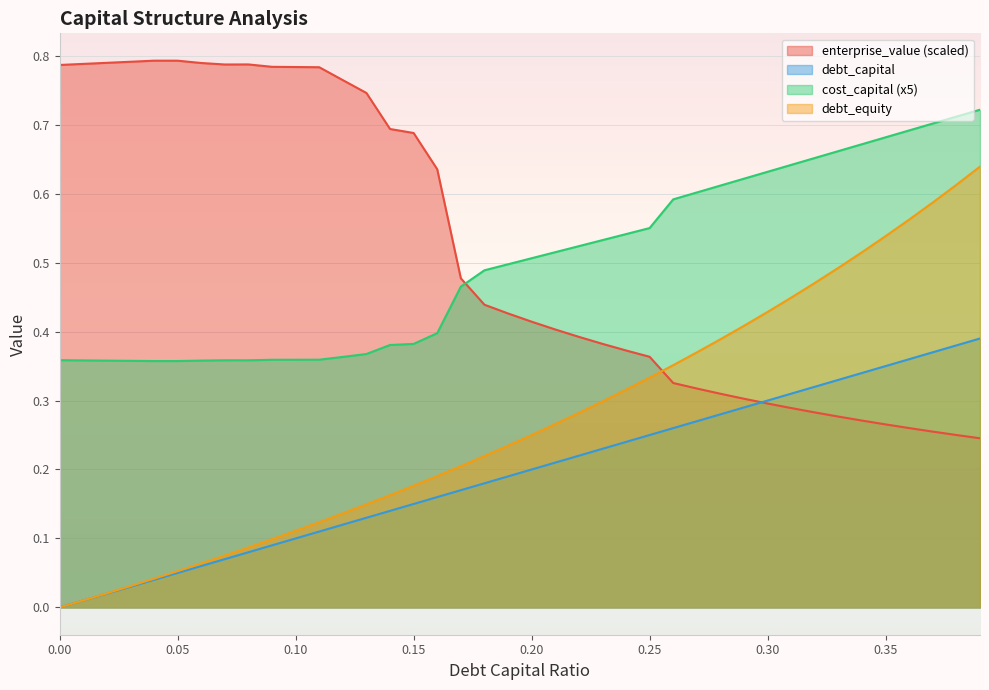

Reading left to right, extract all data points from this chart.

debt_capital: 0=0.0	0.01=0.0	0.02=0.0	0.03=0.0	0.04=0.0	0.05=0.1	0.06=0.1	0.07=0.1	0.08=0.1	0.09=0.1	0.1=0.1	0.11=0.1	0.12=0.1	0.13=0.1	0.14=0.1	0.15=0.1	0.16=0.2	0.17=0.2	0.18=0.2	0.19=0.2	0.2=0.2	0.21=0.2	0.22=0.2	0.23=0.2	0.24=0.2	0.25=0.2	0.26=0.3	0.27=0.3	0.28=0.3	0.29=0.3	0.3=0.3	0.31=0.3	0.32=0.3	0.33=0.3	0.34=0.3	0.35=0.3	0.36=0.4	0.37=0.4	0.38=0.4	0.39=0.4
cost_capital: 0=0.4	0.01=0.4	0.02=0.4	0.03=0.4	0.04=0.4	0.05=0.4	0.06=0.4	0.07=0.4	0.08=0.4	0.09=0.4	0.1=0.4	0.11=0.4	0.12=0.4	0.13=0.4	0.14=0.4	0.15=0.4	0.16=0.4	0.17=0.5	0.18=0.5	0.19=0.5	0.2=0.5	0.21=0.5	0.22=0.5	0.23=0.5	0.24=0.5	0.25=0.6	0.26=0.6	0.27=0.6	0.28=0.6	0.29=0.6	0.3=0.6	0.31=0.6	0.32=0.7	0.33=0.7	0.34=0.7	0.35=0.7	0.36=0.7	0.37=0.7	0.38=0.7	0.39=0.7
enterprise_value: 0=0.8	0.01=0.8	0.02=0.8	0.03=0.8	0.04=0.8	0.05=0.8	0.06=0.8	0.07=0.8	0.08=0.8	0.09=0.8	0.1=0.8	0.11=0.8	0.12=0.8	0.13=0.7	0.14=0.7	0.15=0.7	0.16=0.6	0.17=0.5	0.18=0.4	0.19=0.4	0.2=0.4	0.21=0.4	0.22=0.4	0.23=0.4	0.24=0.4	0.25=0.4	0.26=0.3	0.27=0.3	0.28=0.3	0.29=0.3	0.3=0.3	0.31=0.3	0.32=0.3	0.33=0.3	0.34=0.3	0.35=0.3	0.36=0.3	0.37=0.3	0.38=0.3	0.39=0.2
debt_equity: 0=0.0	0.01=0.0	0.02=0.0	0.03=0.0	0.04=0.0	0.05=0.1	0.06=0.1	0.07=0.1	0.08=0.1	0.09=0.1	0.1=0.1	0.11=0.1	0.12=0.1	0.13=0.1	0.14=0.2	0.15=0.2	0.16=0.2	0.17=0.2	0.18=0.2	0.19=0.2	0.2=0.2	0.21=0.3	0.22=0.3	0.23=0.3	0.24=0.3	0.25=0.3	0.26=0.4	0.27=0.4	0.28=0.4	0.29=0.4	0.3=0.4	0.31=0.4	0.32=0.5	0.33=0.5	0.34=0.5	0.35=0.5	0.36=0.6	0.37=0.6	0.38=0.6	0.39=0.6